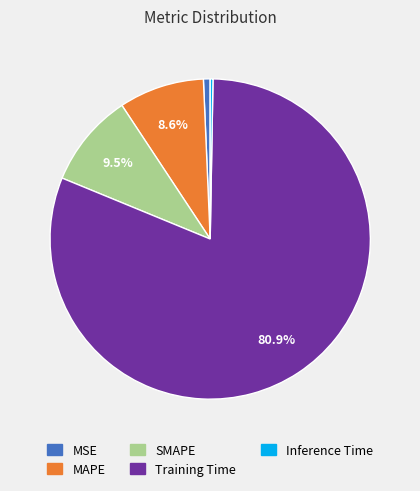

Is there a majority slice in this chart?

Yes